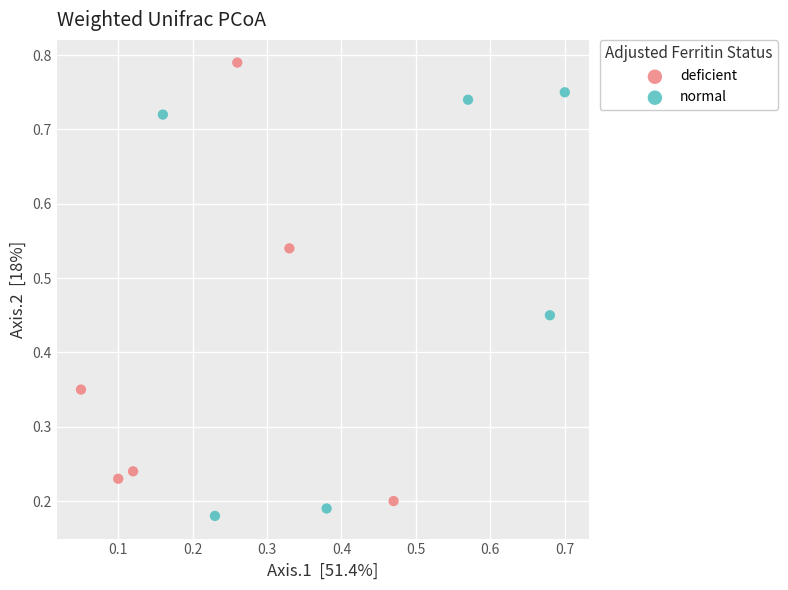

Which series reaches the minimum Y coordinate?

normal